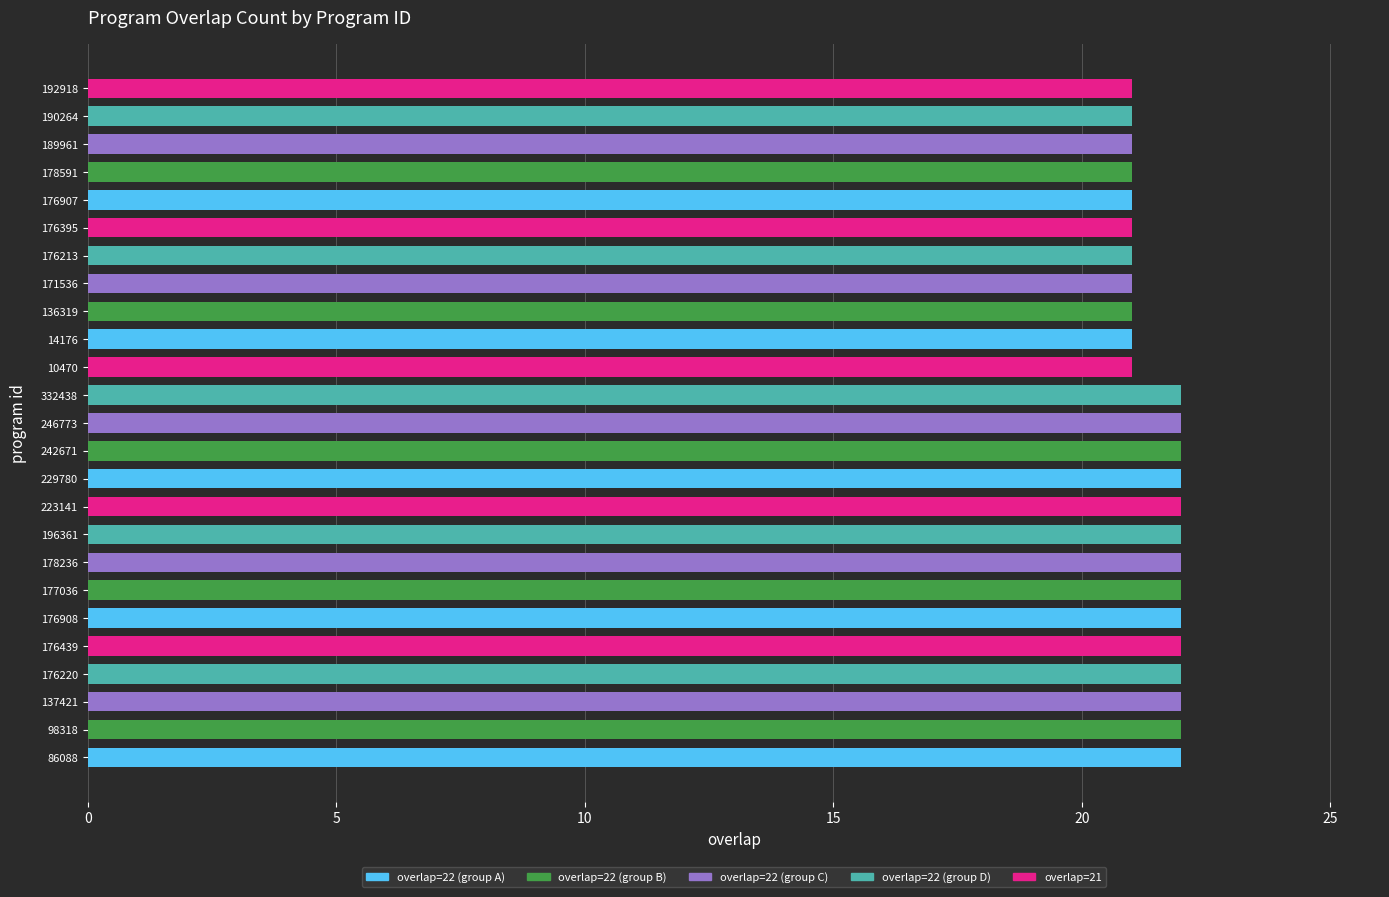

What is the sum of all values?

539